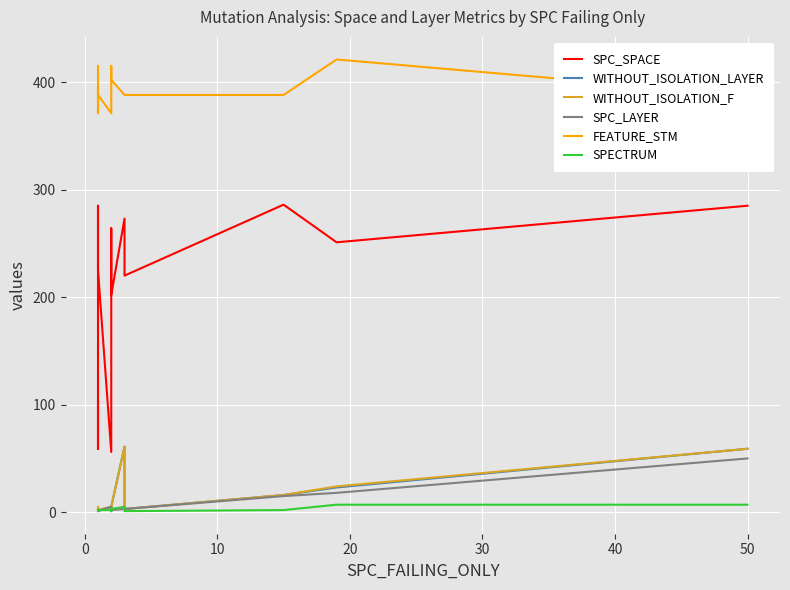

What is the sum of all SPC_LAYER values?

105